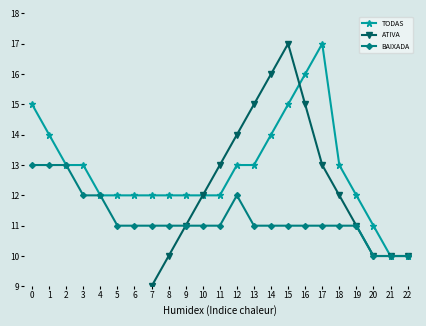

Does the chart display data point markers on the line(s)?

Yes